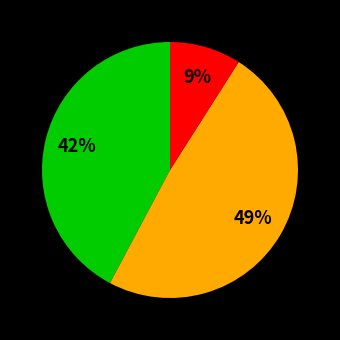

To the nearest percent, what is the average slice percentage?

33%